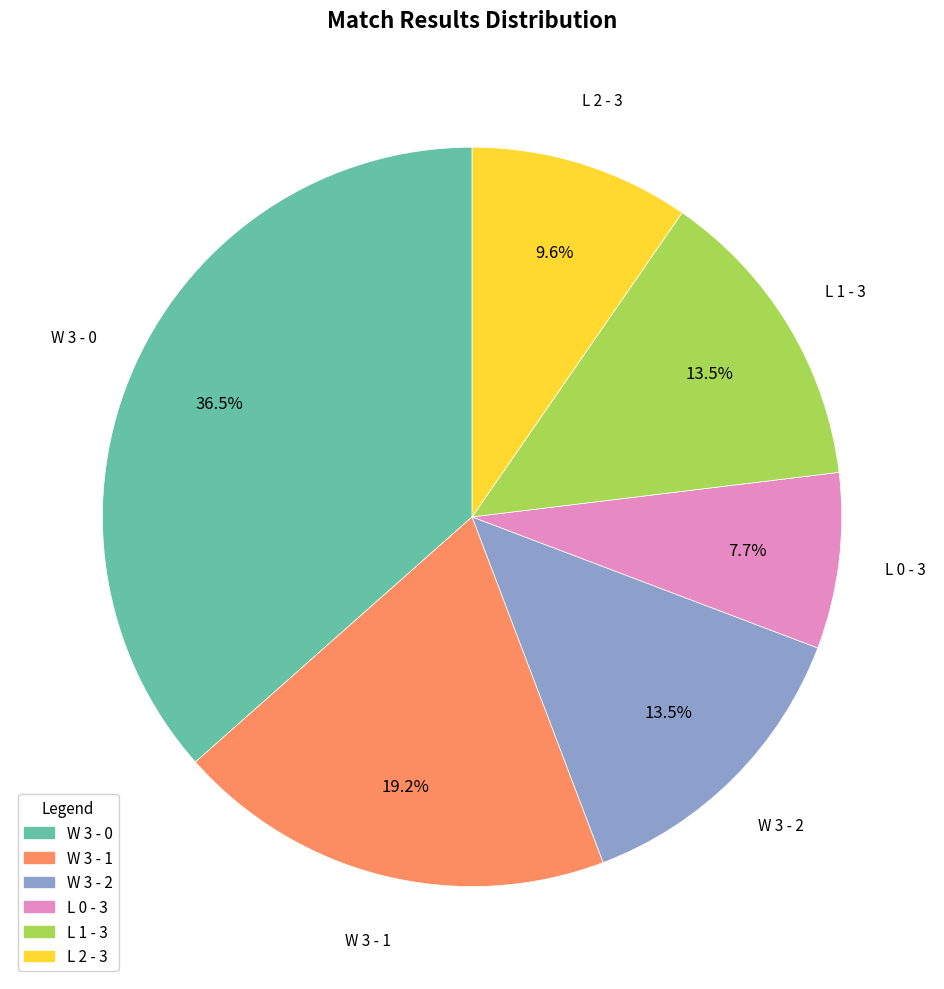

Which has a higher value, W 3 - 0 or L 0 - 3?

W 3 - 0